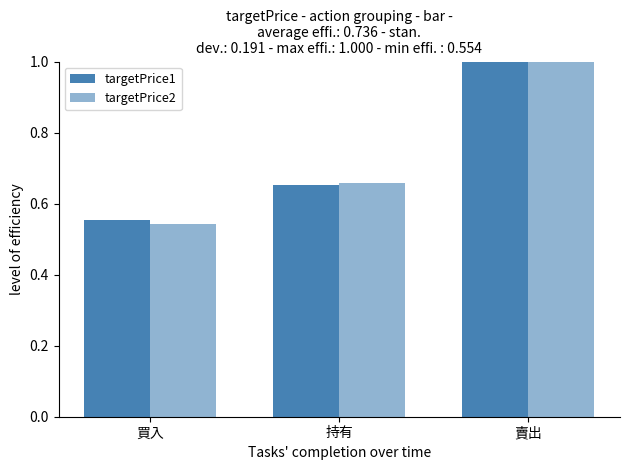

The targetPrice1 series shows 0.3 at 買入. True or false?

False